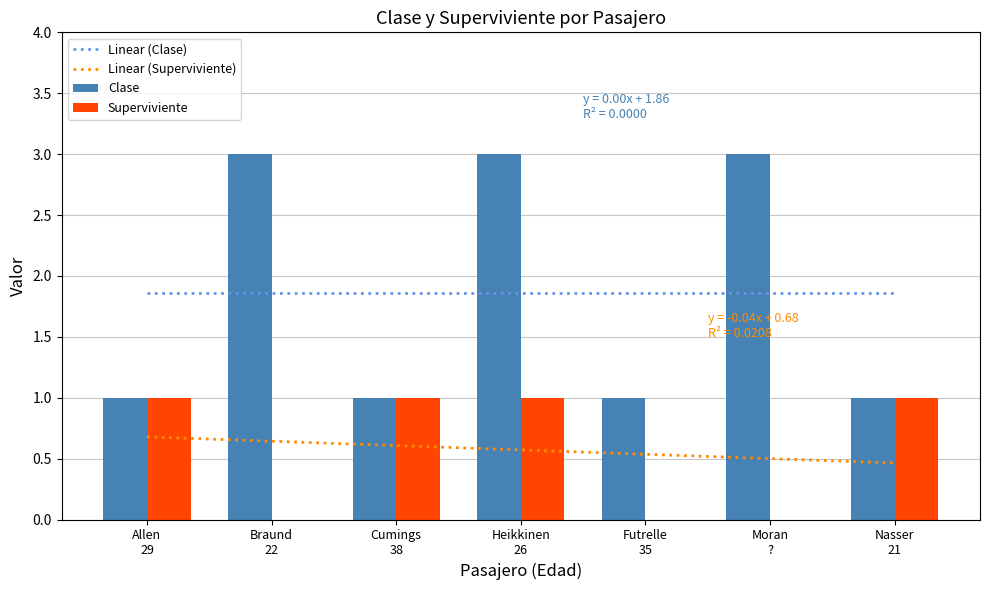

What position from the right is Futrelle
35?

3